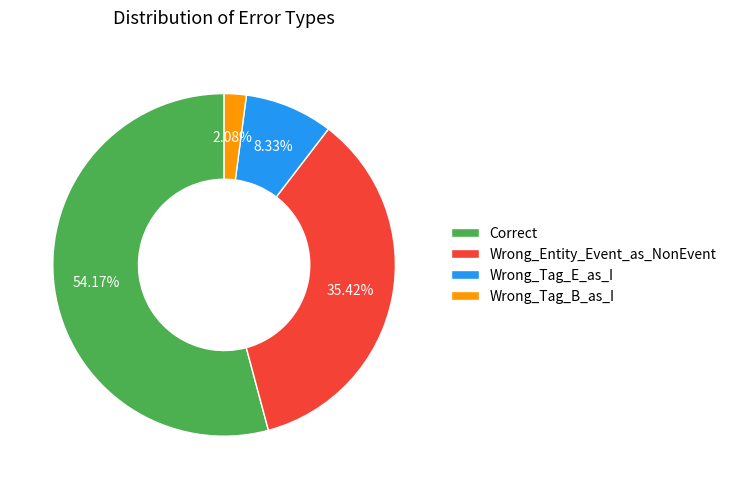

Rank the categories by value from lowest to highest.

Wrong_Tag_B_as_I, Wrong_Tag_E_as_I, Wrong_Entity_Event_as_NonEvent, Correct